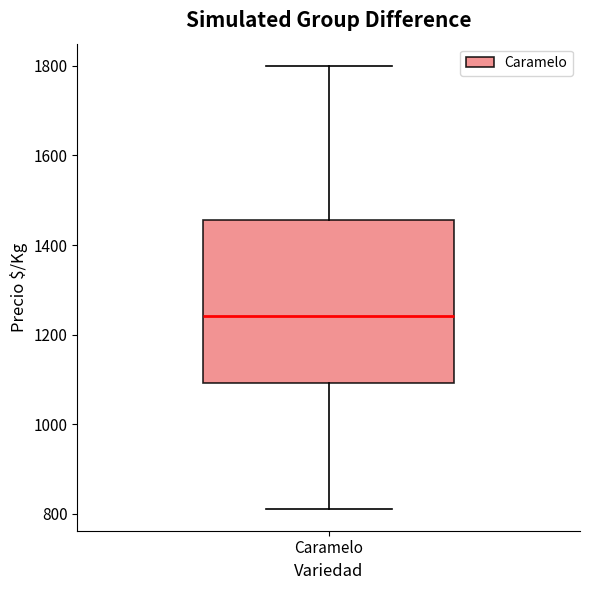

Where does the lower whisker of the box for Caramelo end on the y-axis? The values are not printed on the chart, so give them approximately, as read against the axis.

820